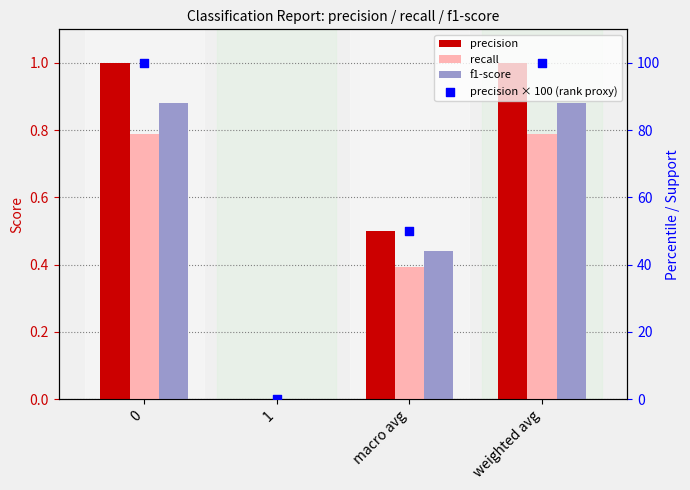

Which series has the largest total across all categories?

precision × 100 (rank proxy)